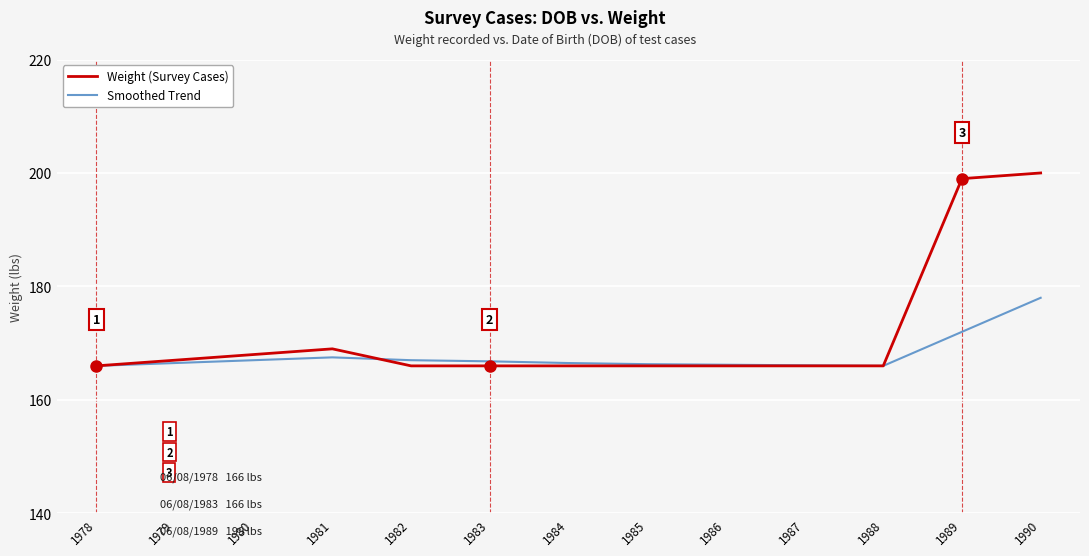

The Smoothed Trend series shows 166.8 at 1983. True or false?

True